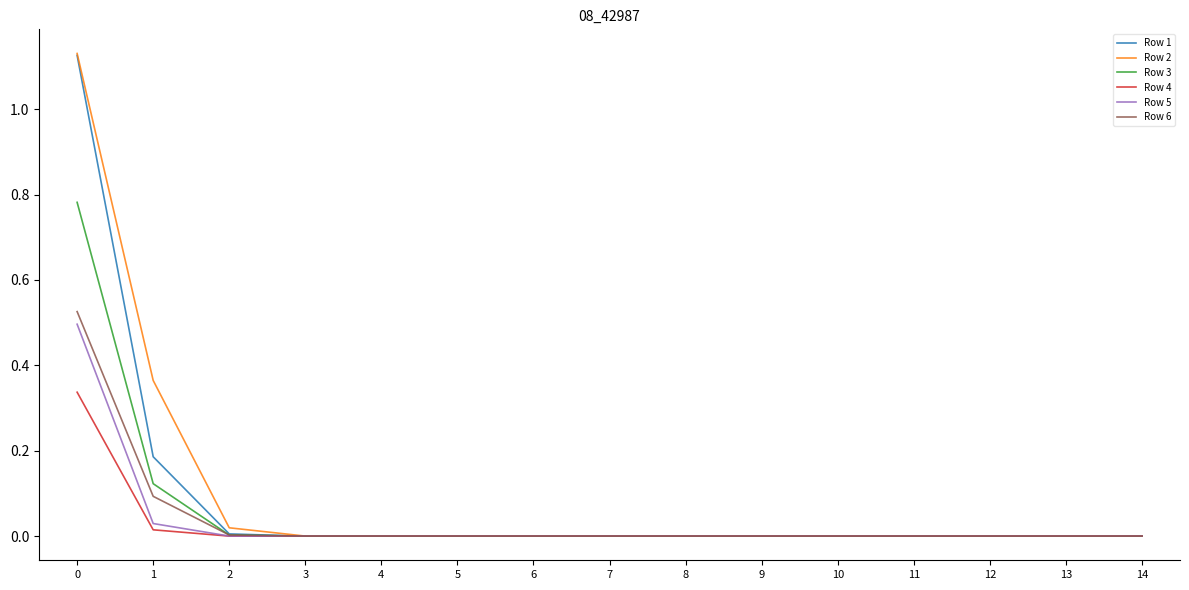

What are all the series names shown in the legend?

Row 1, Row 2, Row 3, Row 4, Row 5, Row 6